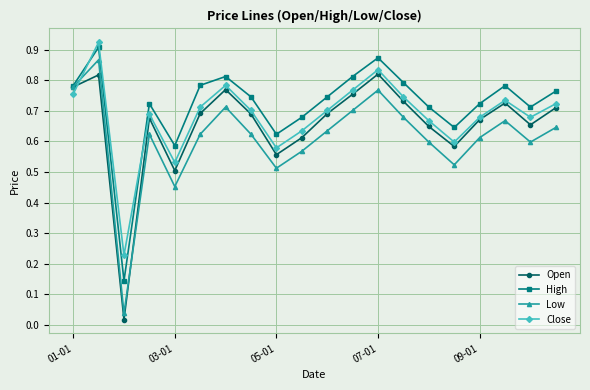

Which series has the largest range (max minus min)?

Low